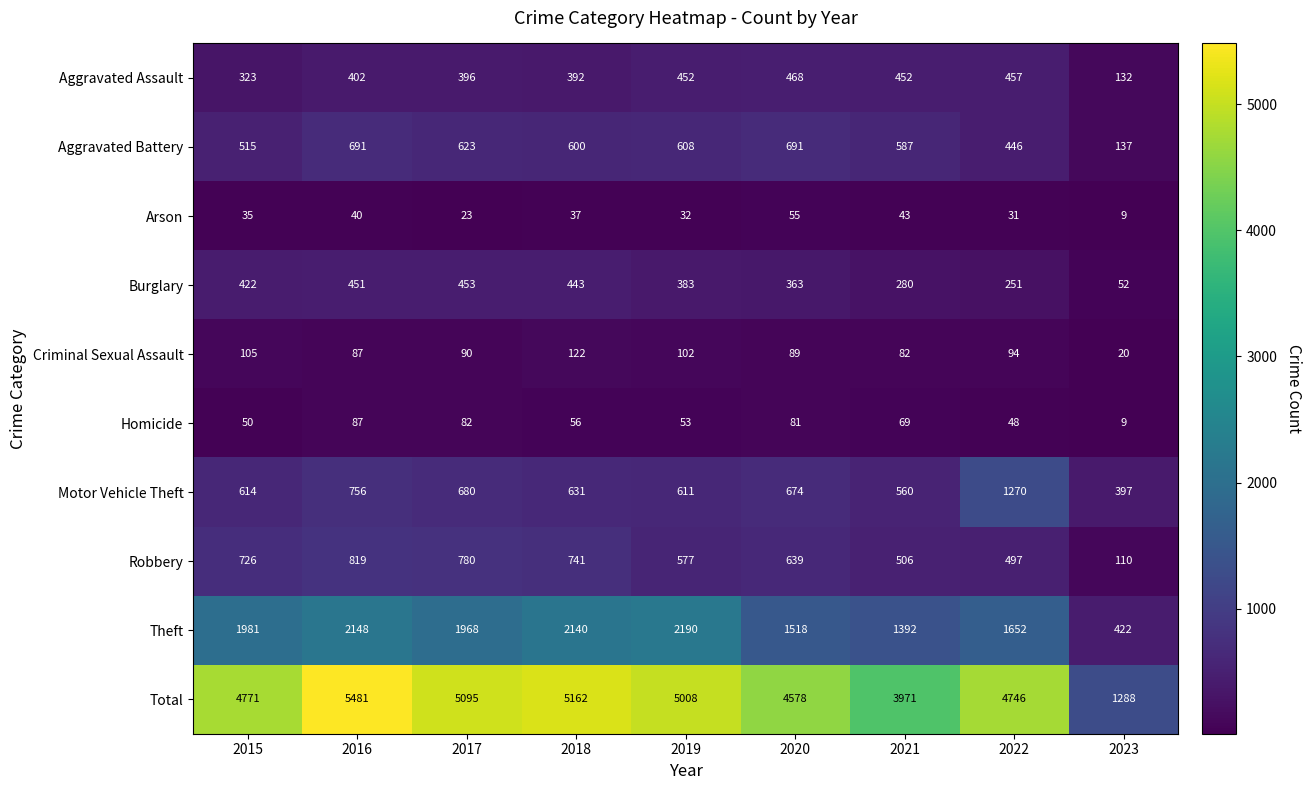

Between 2019 and 2023, which series saw the biggest shift?

Total